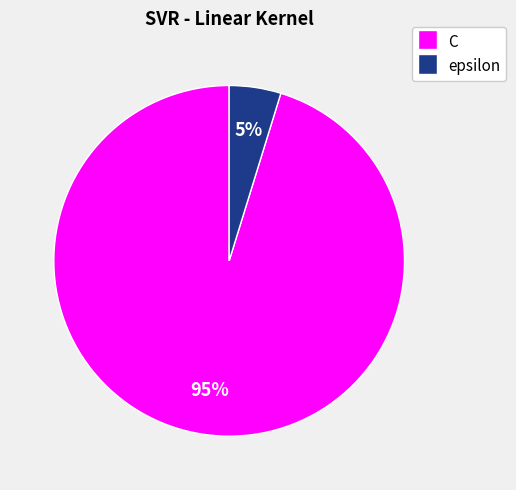

What percentage is the C slice, to the nearest percent?

95%